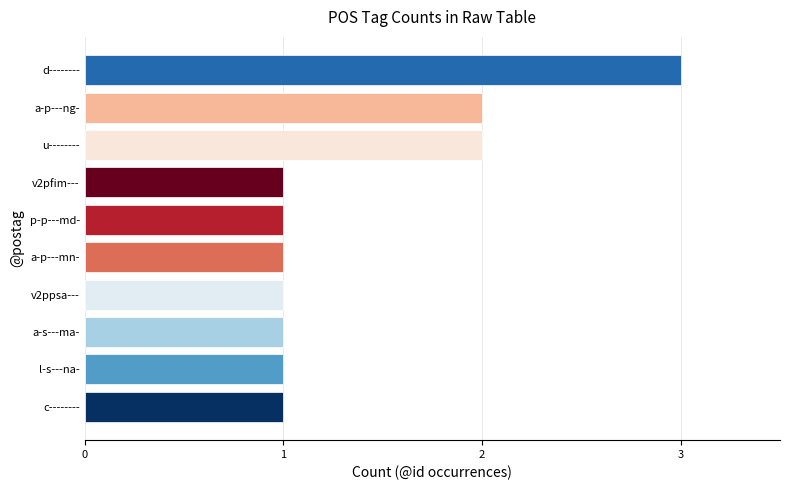

Are the bars horizontal?

Yes